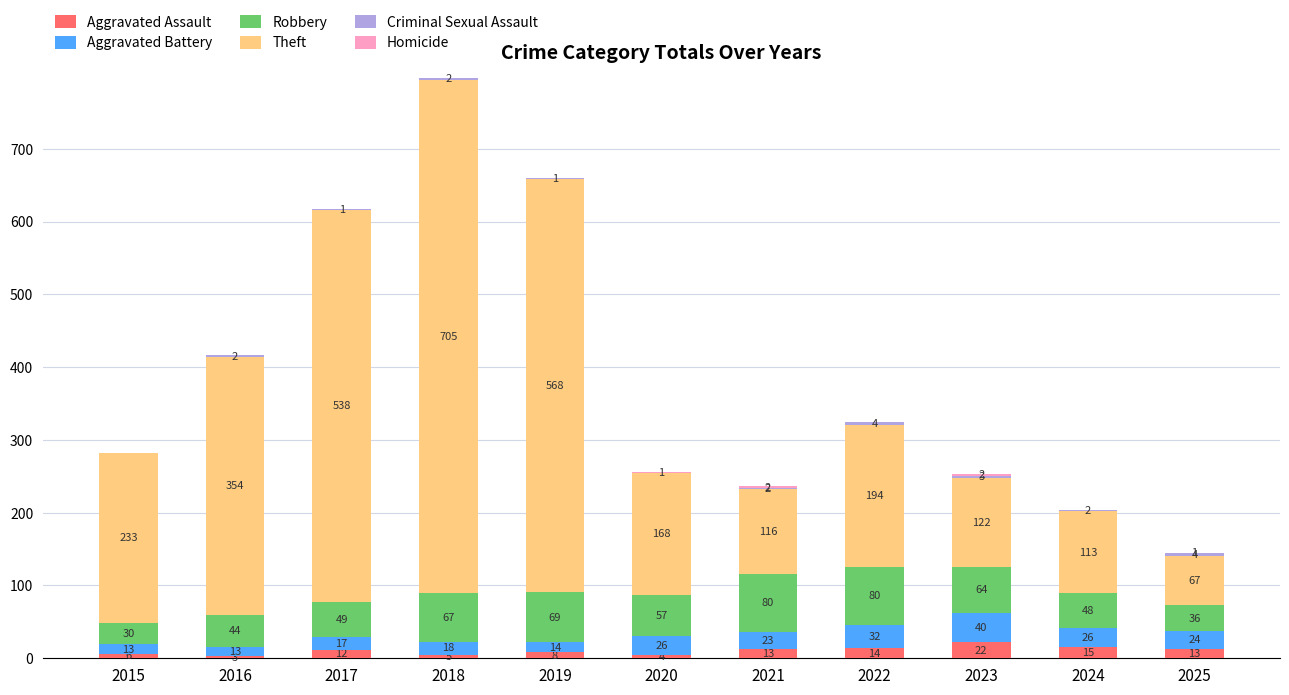

The value of Aggravated Assault at 2021 is 13. True or false?

True